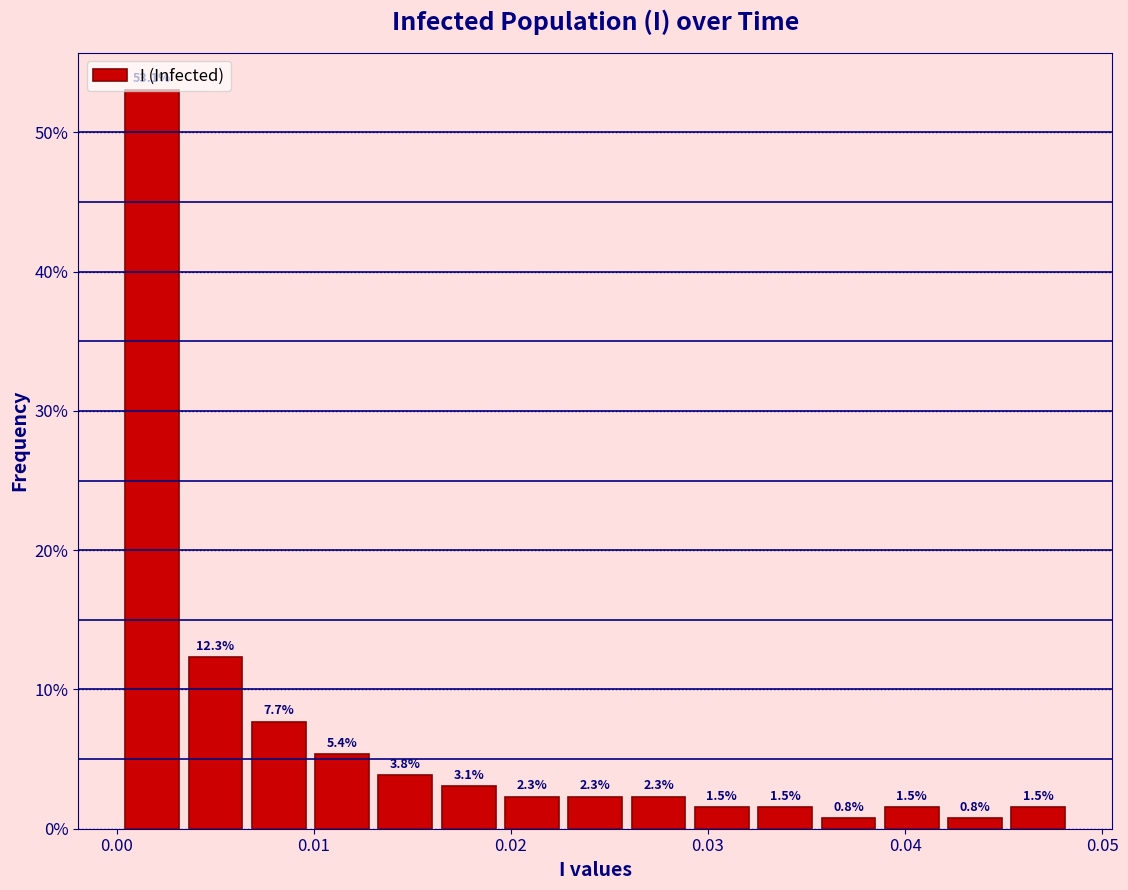

Around what value on the x-axis is the tallest bar? Give the approximate position of its centre, as read against the axis.

0.002